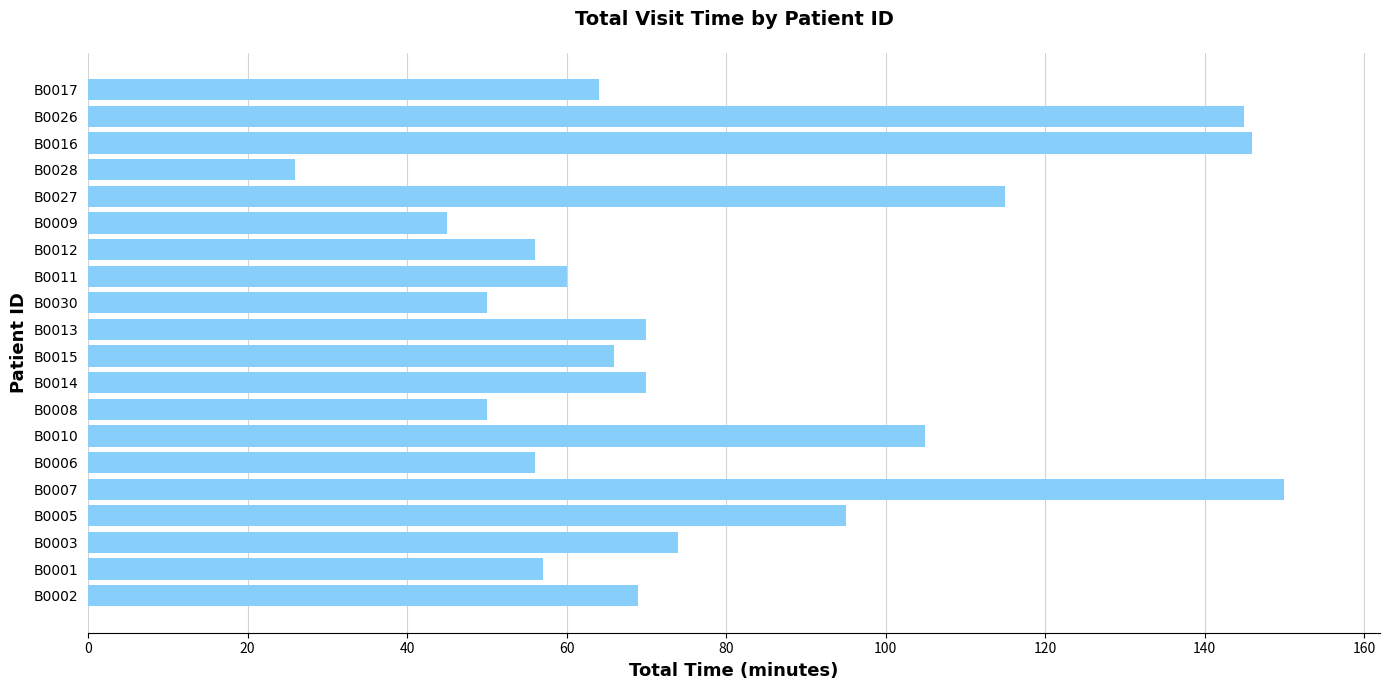

What is the difference between the second highest and minimum values?

120